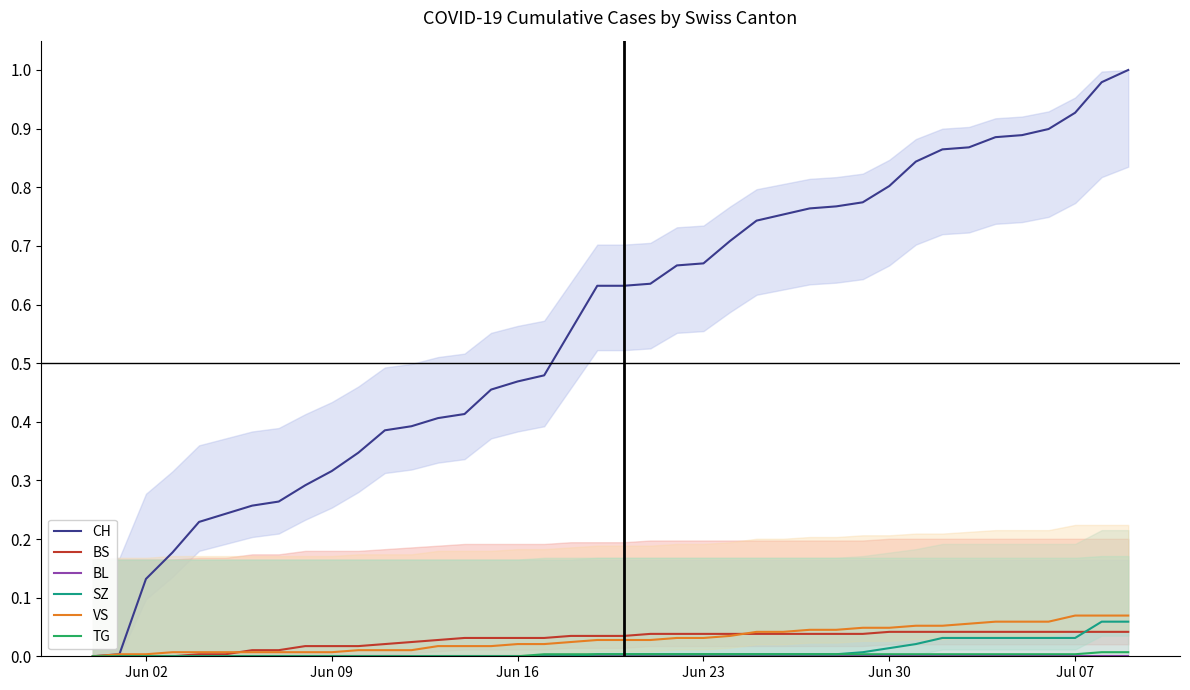

Where is TG nearest to the value 0?

Jun 02